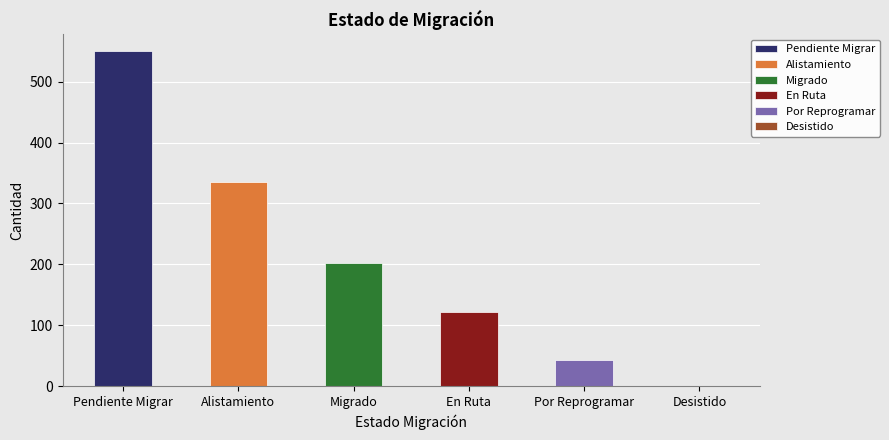

Reading right to left, what are all the values shown in this chart?

Desistido=1	Por Reprogramar=43	En Ruta=121	Migrado=202	Alistamiento=336	Pendiente Migrar=550